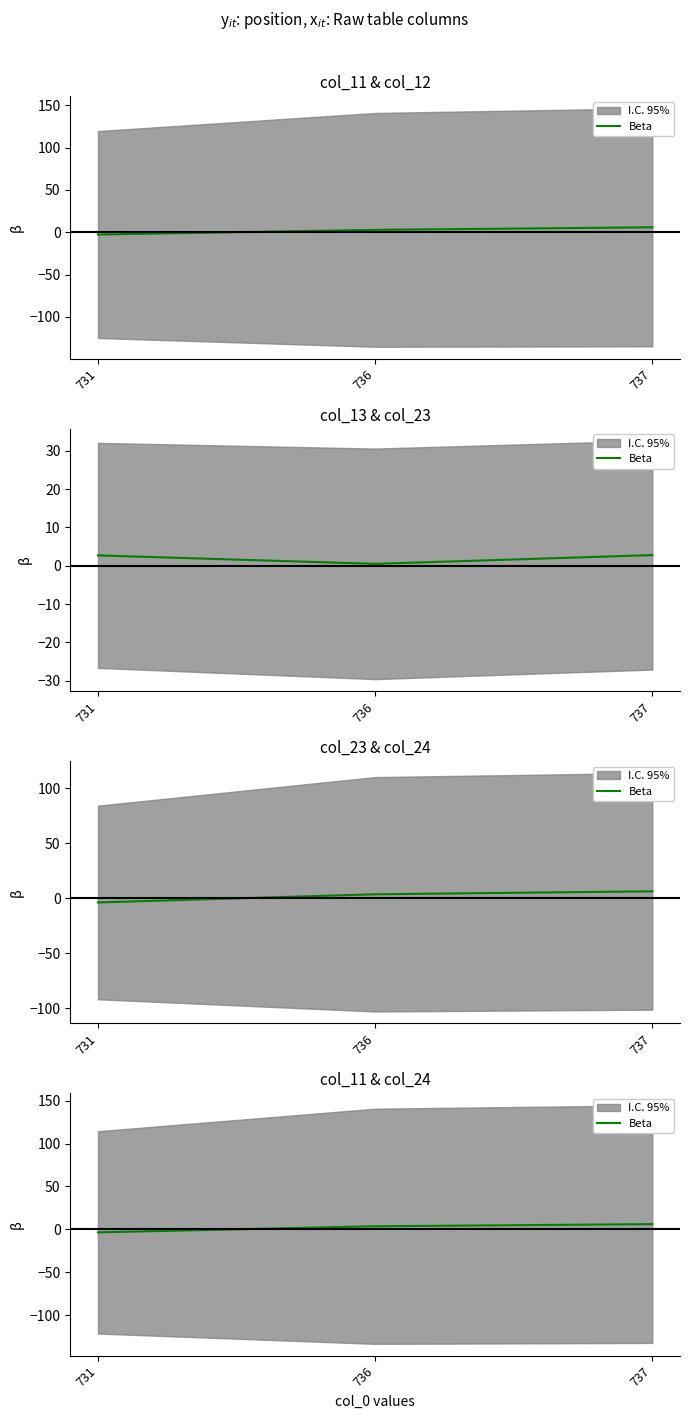

Rank the categories by value from lowest to highest.

731, 736, 737